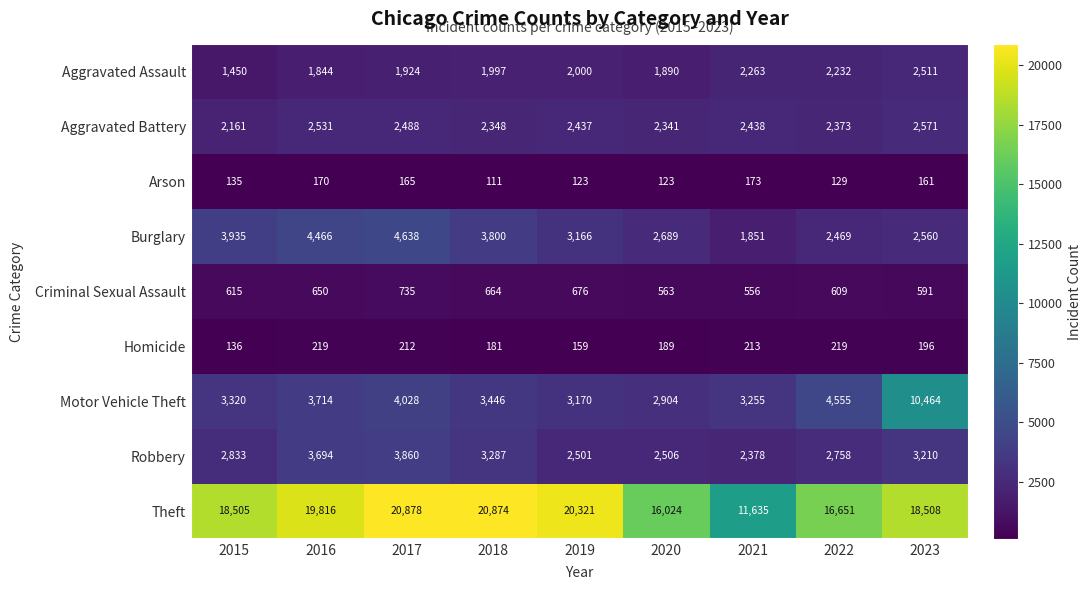

Where is Arson nearest to the value 142?

2015